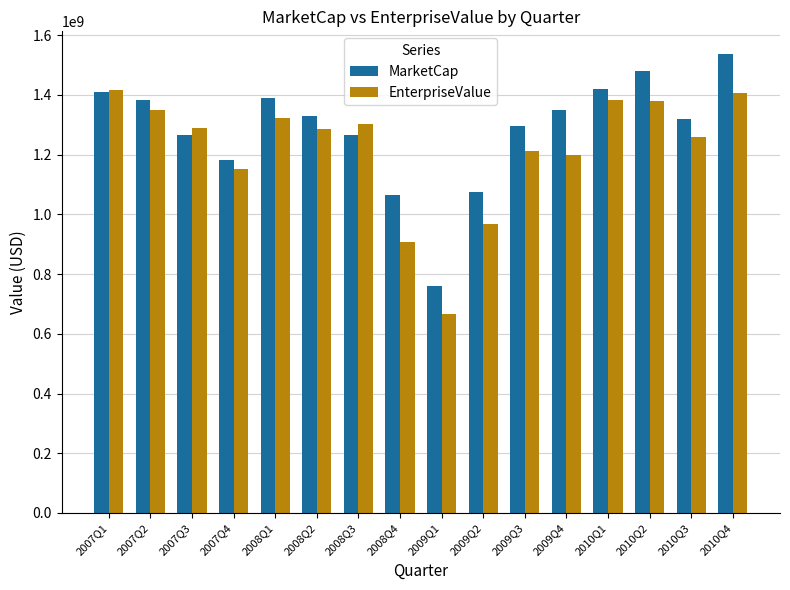

The value of MarketCap at 2009Q2 is 1075738095.7. True or false?

True